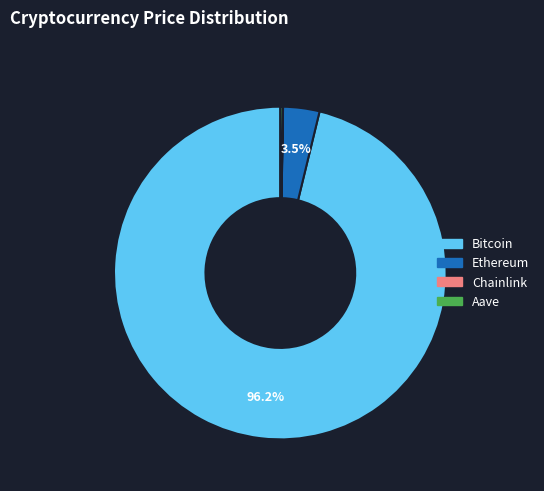

To the nearest percent, what is the difference between the largest and smallest slice percentages?

96%